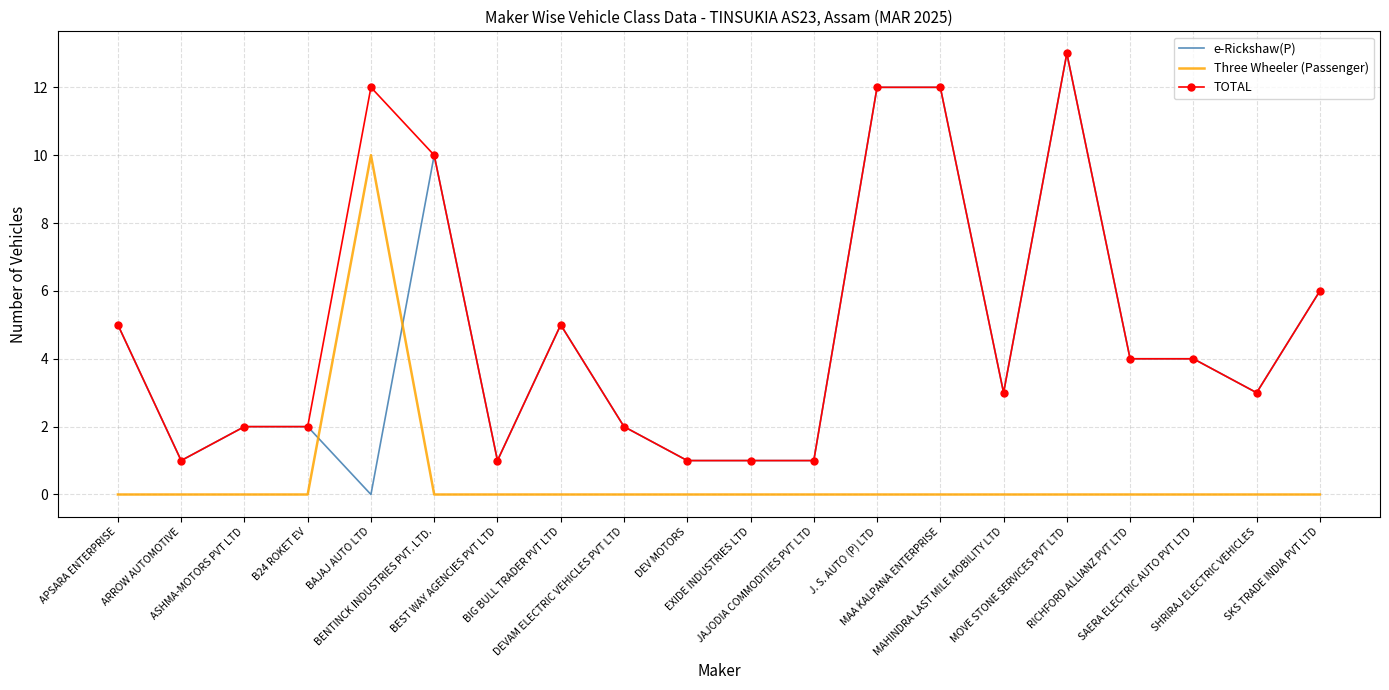

Reading left to right, what are all the values shown in this chart?

e-Rickshaw(P): APSARA ENTERPRISE=5	ARROW AUTOMOTIVE=1	ASHMA-MOTORS PVT LTD=2	B24 ROKET EV=2	BAJAJ AUTO LTD=0	BENTINCK INDUSTRIES PVT. LTD.=10	BEST WAY AGENCIES PVT LTD=1	BIG BULL TRADER PVT LTD=5	DEVAM ELECTRIC VEHICLES PVT LTD=2	DEV MOTORS=1	EXIDE INDUSTRIES LTD=1	JAJODIA COMMODITIES PVT LTD=1	J. S. AUTO (P) LTD=12	MAA KALPANA ENTERPRISE=12	MAHINDRA LAST MILE MOBILITY LTD=3	MOVE STONE SERVICES PVT LTD=13	RICHFORD ALLIANZ PVT LTD=4	SAERA ELECTRIC AUTO PVT LTD=4	SHRIRAJ ELECTRIC VEHICLES=3	SKS TRADE INDIA PVT LTD=6
Three Wheeler (Passenger): APSARA ENTERPRISE=0	ARROW AUTOMOTIVE=0	ASHMA-MOTORS PVT LTD=0	B24 ROKET EV=0	BAJAJ AUTO LTD=10	BENTINCK INDUSTRIES PVT. LTD.=0	BEST WAY AGENCIES PVT LTD=0	BIG BULL TRADER PVT LTD=0	DEVAM ELECTRIC VEHICLES PVT LTD=0	DEV MOTORS=0	EXIDE INDUSTRIES LTD=0	JAJODIA COMMODITIES PVT LTD=0	J. S. AUTO (P) LTD=0	MAA KALPANA ENTERPRISE=0	MAHINDRA LAST MILE MOBILITY LTD=0	MOVE STONE SERVICES PVT LTD=0	RICHFORD ALLIANZ PVT LTD=0	SAERA ELECTRIC AUTO PVT LTD=0	SHRIRAJ ELECTRIC VEHICLES=0	SKS TRADE INDIA PVT LTD=0
TOTAL: APSARA ENTERPRISE=5	ARROW AUTOMOTIVE=1	ASHMA-MOTORS PVT LTD=2	B24 ROKET EV=2	BAJAJ AUTO LTD=12	BENTINCK INDUSTRIES PVT. LTD.=10	BEST WAY AGENCIES PVT LTD=1	BIG BULL TRADER PVT LTD=5	DEVAM ELECTRIC VEHICLES PVT LTD=2	DEV MOTORS=1	EXIDE INDUSTRIES LTD=1	JAJODIA COMMODITIES PVT LTD=1	J. S. AUTO (P) LTD=12	MAA KALPANA ENTERPRISE=12	MAHINDRA LAST MILE MOBILITY LTD=3	MOVE STONE SERVICES PVT LTD=13	RICHFORD ALLIANZ PVT LTD=4	SAERA ELECTRIC AUTO PVT LTD=4	SHRIRAJ ELECTRIC VEHICLES=3	SKS TRADE INDIA PVT LTD=6